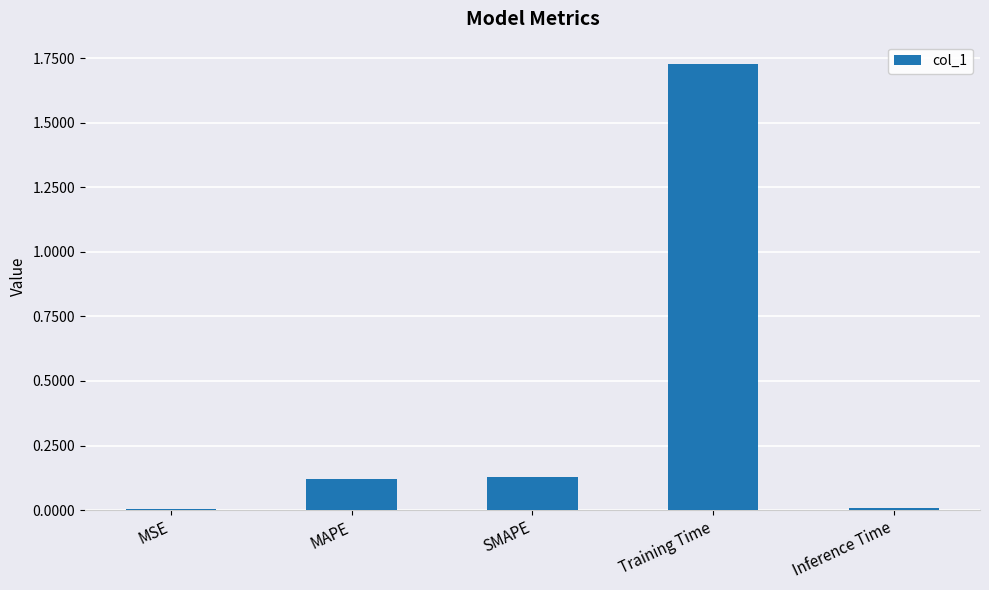

Which category has the highest value across all series?

Training Time